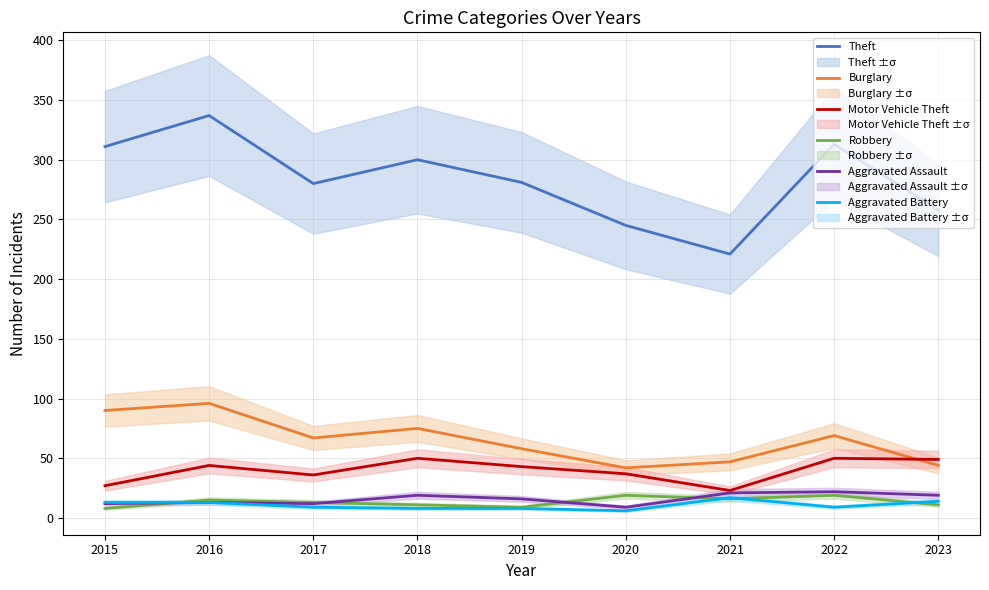

Reading left to right, list all the values displayed in this chart.

Theft: 311	337	280	300	281	245	221	313	258
Burglary: 90	96	67	75	58	42	47	69	44
Motor Vehicle Theft: 27	44	36	50	43	37	23	50	49
Robbery: 8	15	13	11	9	19	16	19	11
Aggravated Assault: 12	13	12	19	16	9	21	22	19
Aggravated Battery: 13	13	9	8	8	6	17	9	14